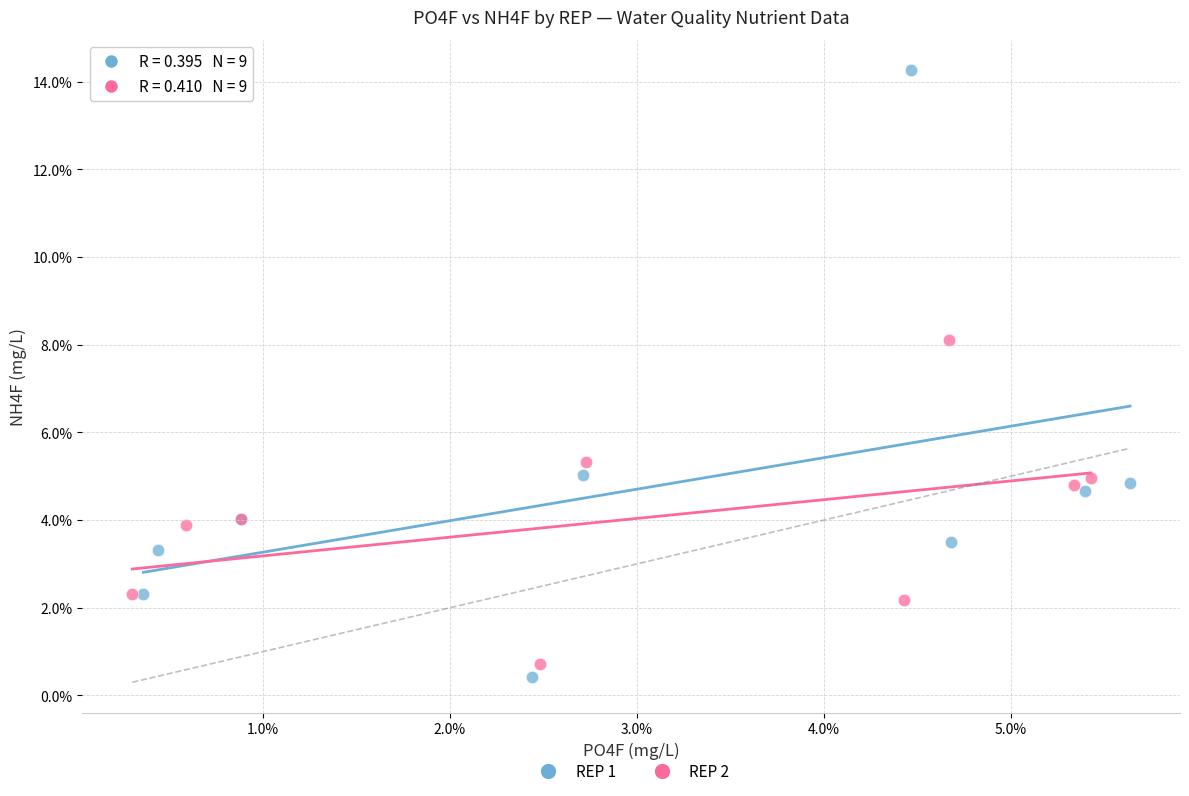

Which series contains the lowest Y value?

REP 1